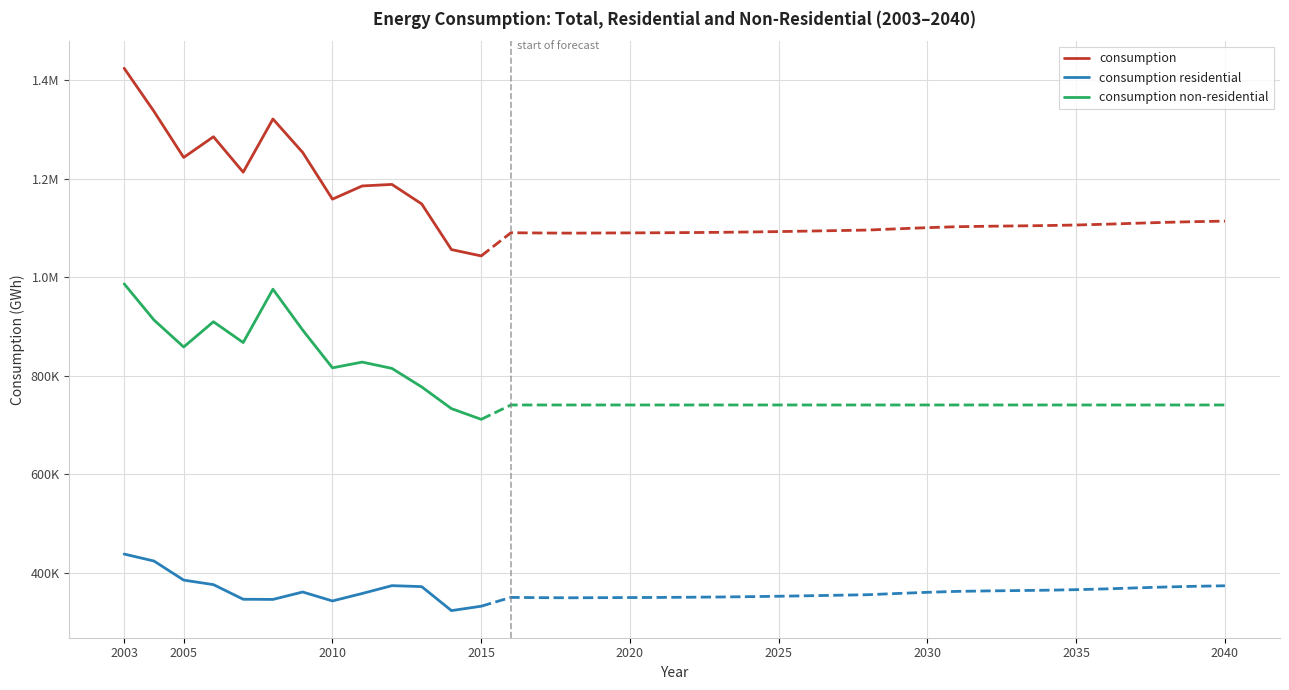

The consumption non-residential series shows 303535 at 2010. True or false?

False